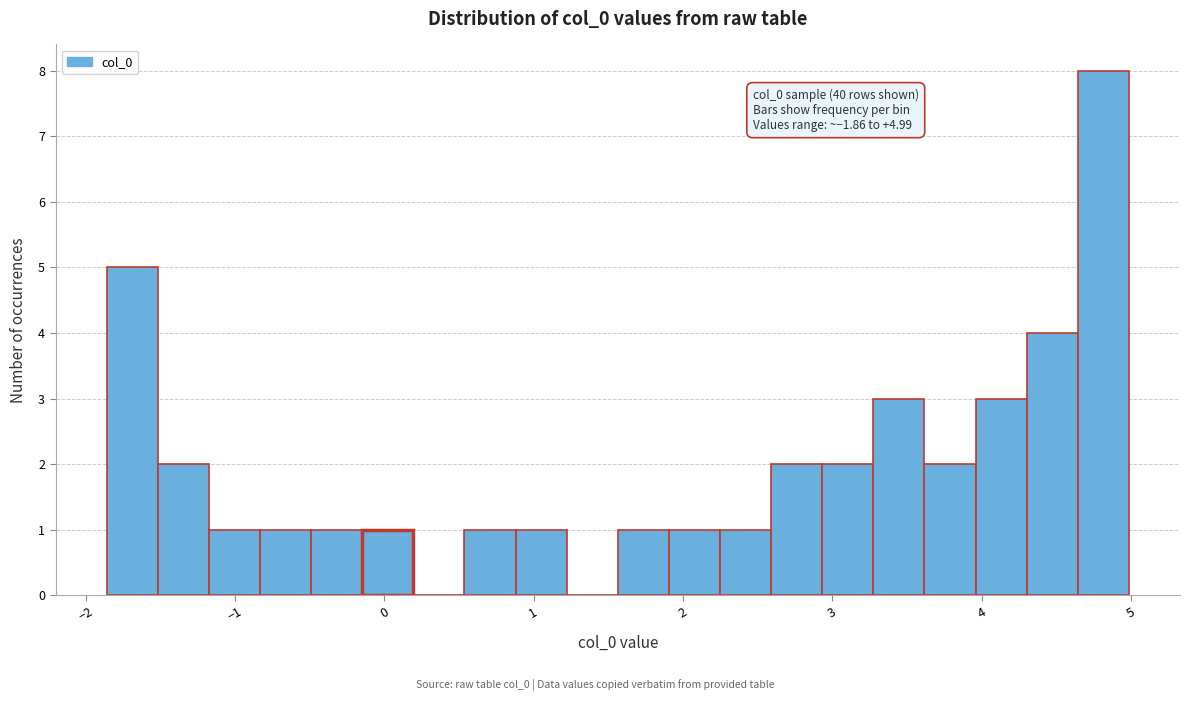

Around what value on the x-axis is the tallest bar? Give the approximate position of its centre, as read against the axis.

4.8